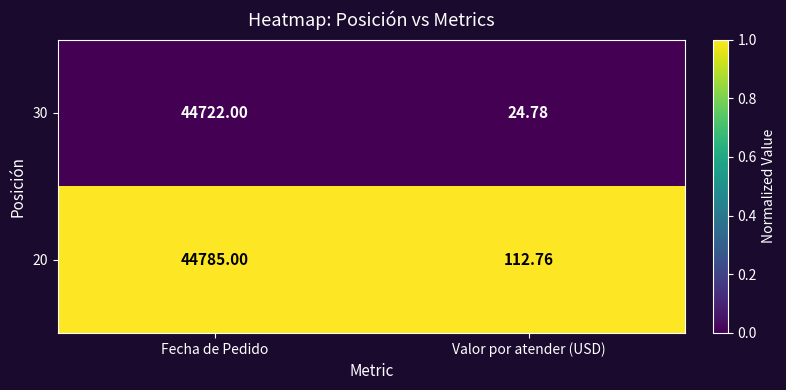

At which category is the sum across all series the highest?

Fecha de Pedido